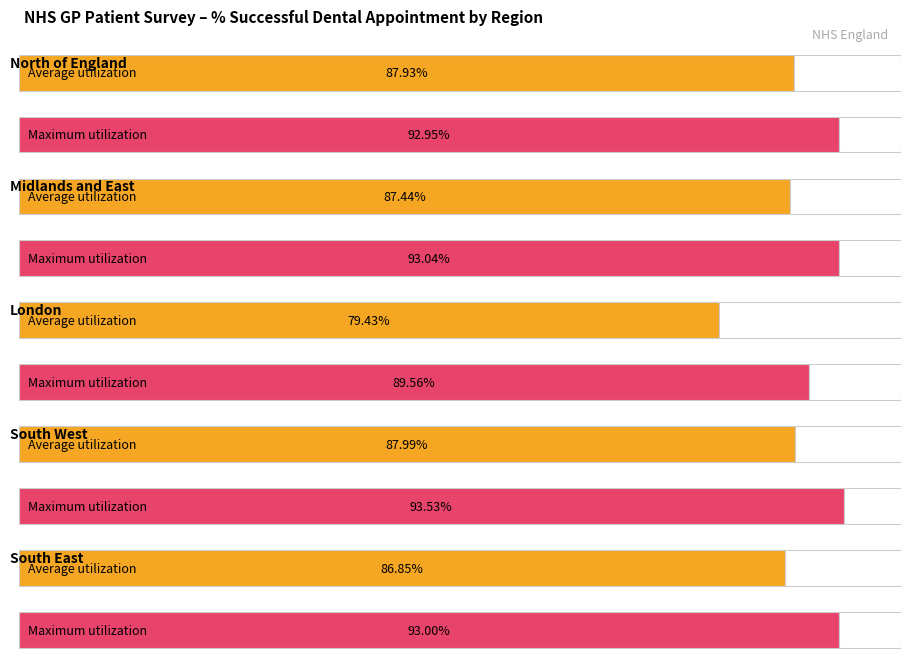

Is it true that Response rate equals 0.8 at South West?

False